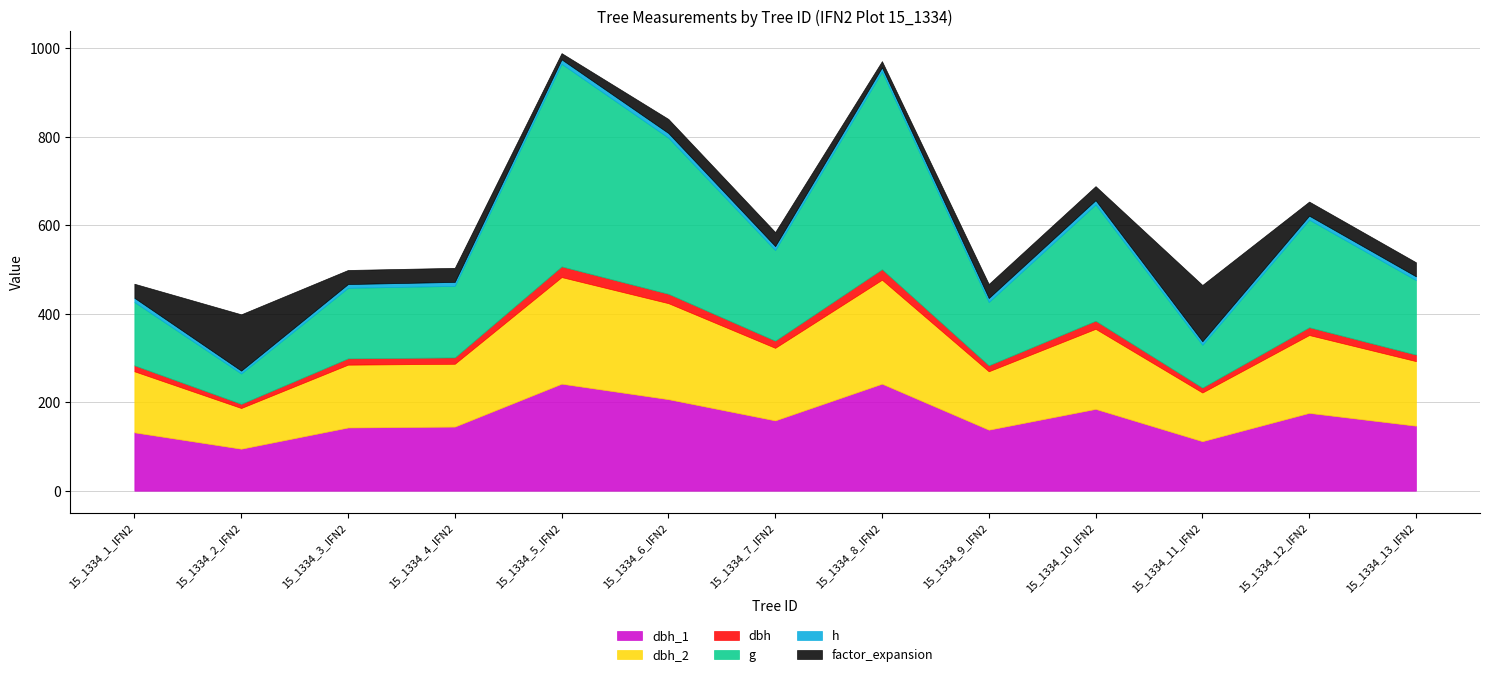

What is the value of the dbh point at the 7th from the left?

16.1